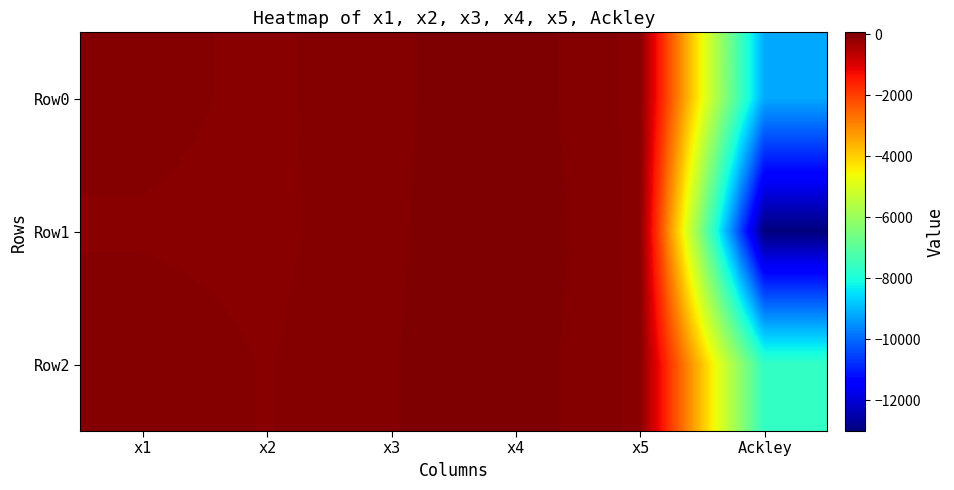

Reading right to left, list all the values displayed in this chart.

Row0: Ackley=-9202.0	x5=-59.8	x4=44.0	x3=-0.5	x2=-55.8	x1=-23.8
Row1: Ackley=-13014.0	x5=-59.7	x4=60.0	x3=0.2	x2=-58.9	x1=-48.8
Row2: Ackley=-7631.1	x5=-58.2	x4=45.8	x3=6.5	x2=-45.4	x1=-6.7